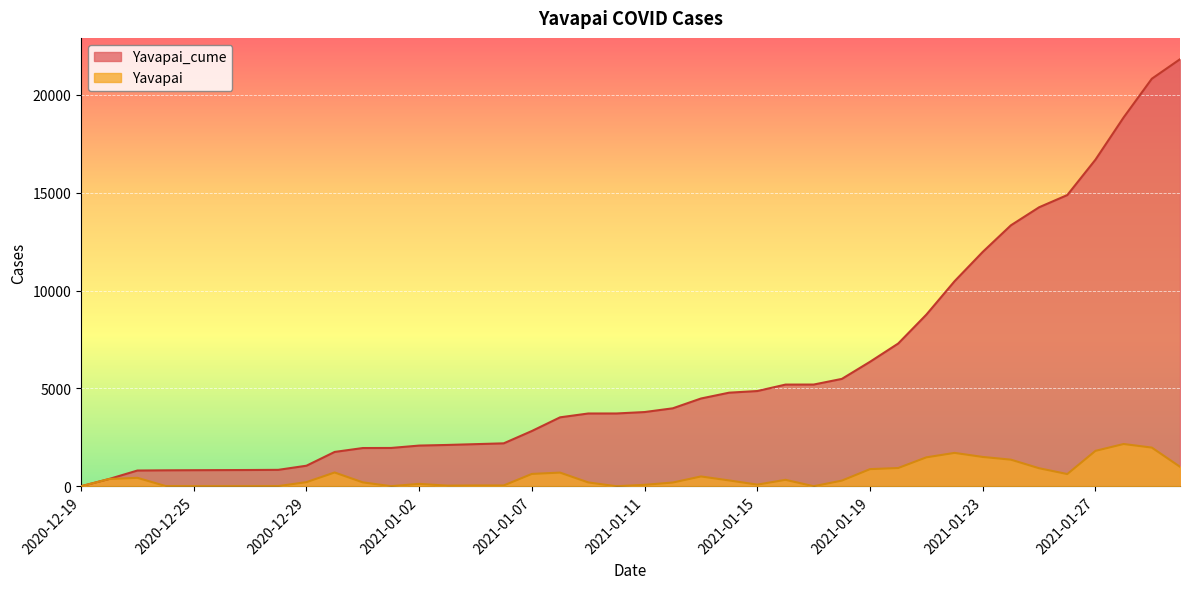

True or false: Yavapai_cume and Yavapai cross at least once.

False